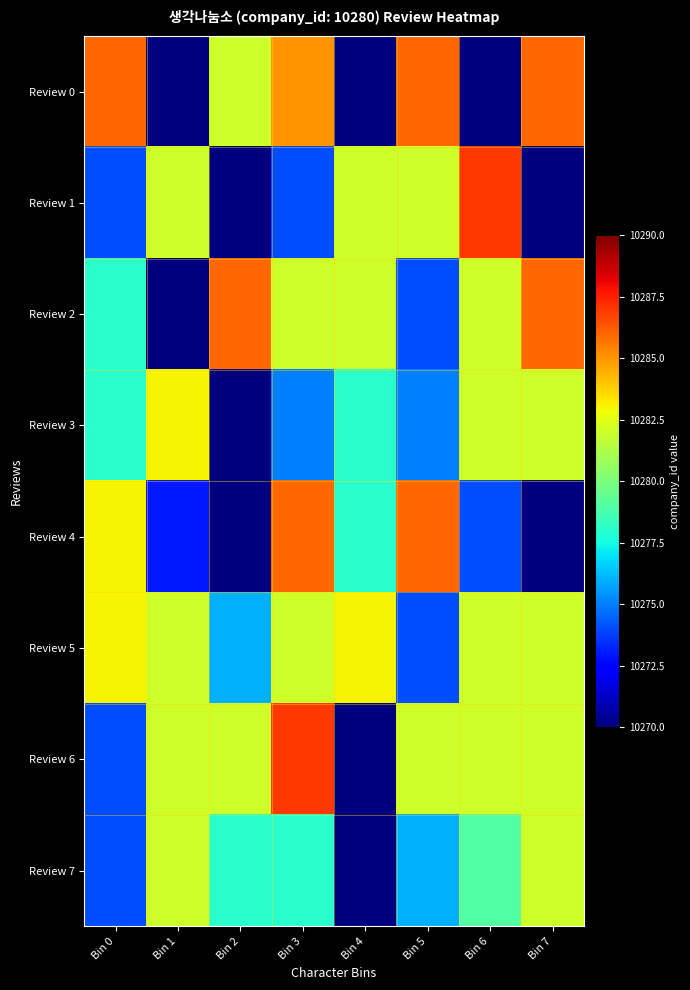

Count the number of categories in the chart.

8